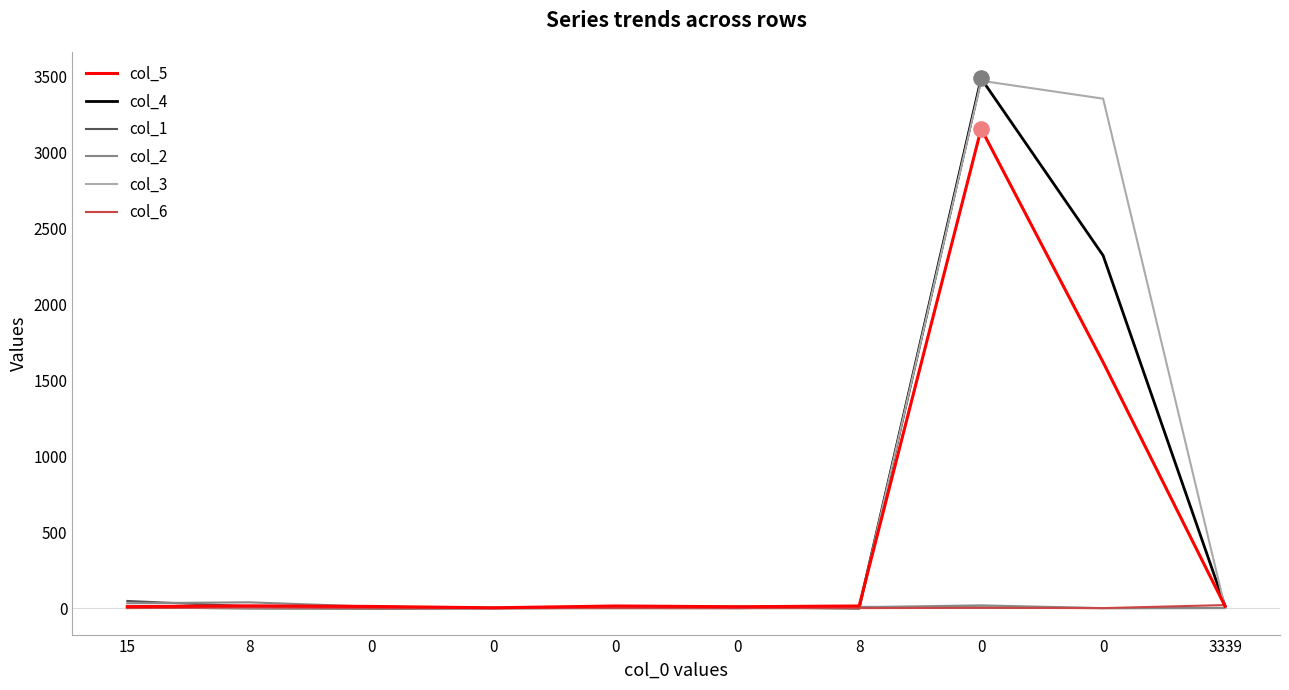

What are all the series names shown in the legend?

col_5, col_4, col_1, col_2, col_3, col_6